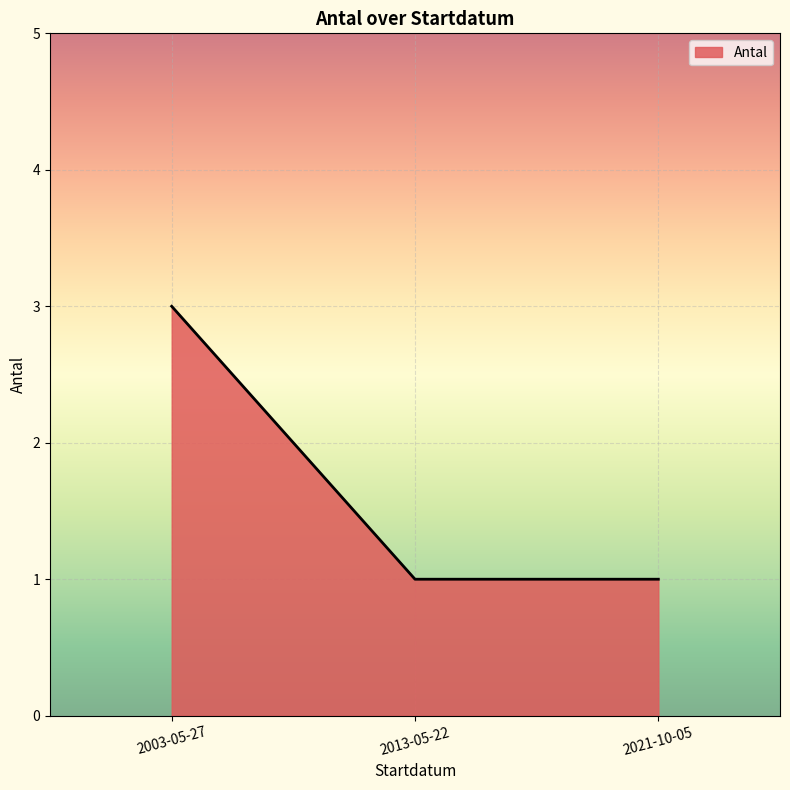

Is it true that the value at 2013-05-22 is 1?

True